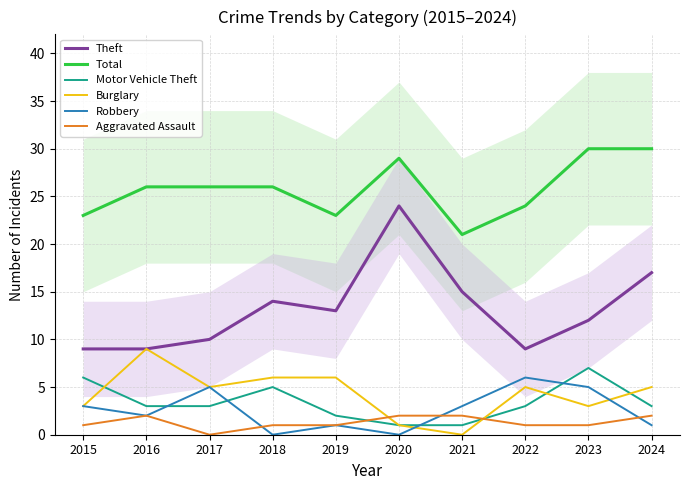

Reading left to right, extract all data points from this chart.

Theft: 2015=9	2016=9	2017=10	2018=14	2019=13	2020=24	2021=15	2022=9	2023=12	2024=17
Total: 2015=23	2016=26	2017=26	2018=26	2019=23	2020=29	2021=21	2022=24	2023=30	2024=30
Motor Vehicle Theft: 2015=6	2016=3	2017=3	2018=5	2019=2	2020=1	2021=1	2022=3	2023=7	2024=3
Burglary: 2015=3	2016=9	2017=5	2018=6	2019=6	2020=1	2021=0	2022=5	2023=3	2024=5
Robbery: 2015=3	2016=2	2017=5	2018=0	2019=1	2020=0	2021=3	2022=6	2023=5	2024=1
Aggravated Assault: 2015=1	2016=2	2017=0	2018=1	2019=1	2020=2	2021=2	2022=1	2023=1	2024=2